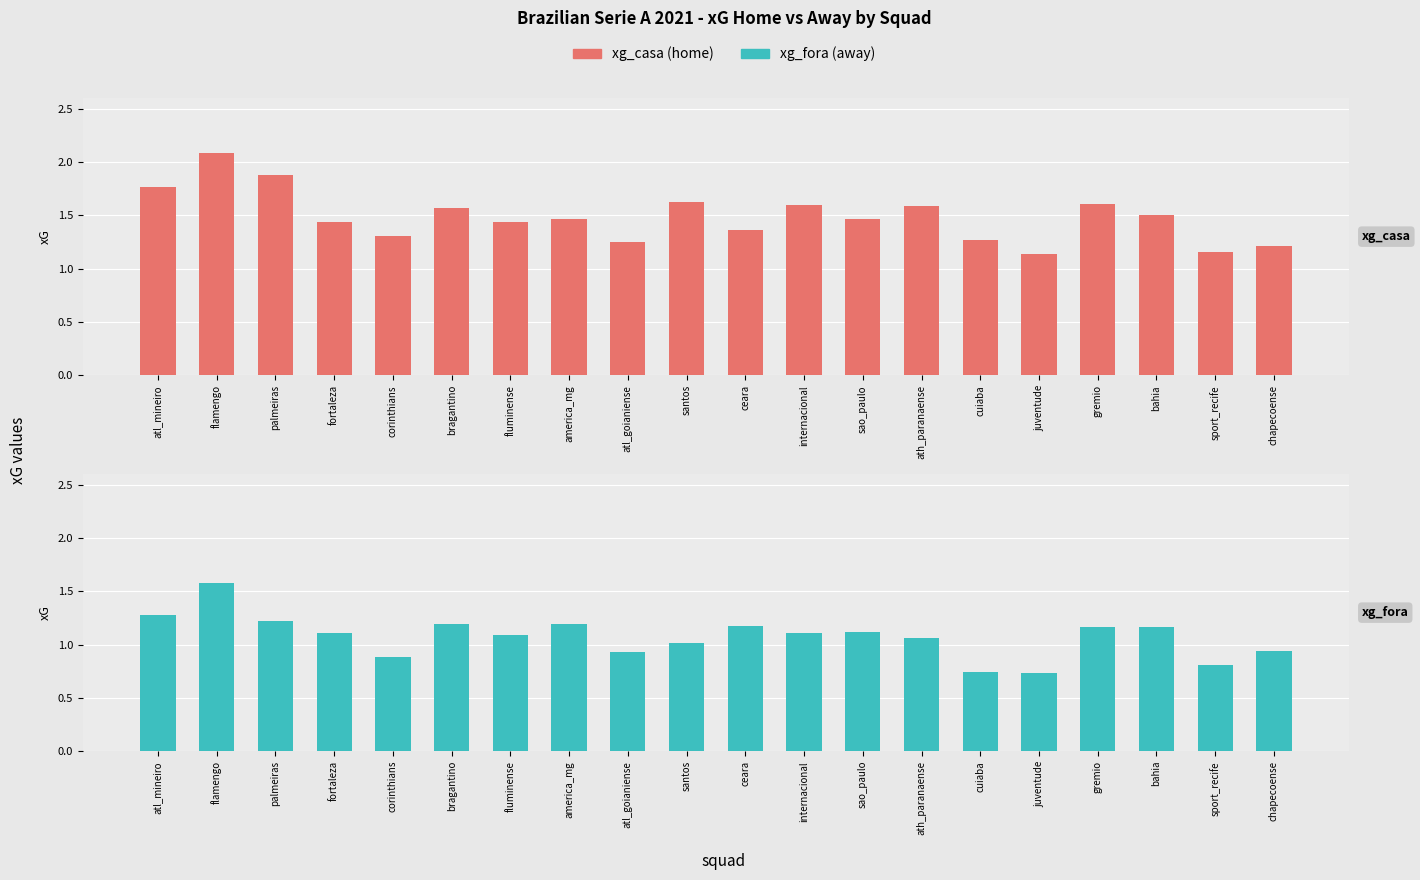

What is the value of the xg casa (home) bar at the 16th from the left?

1.1